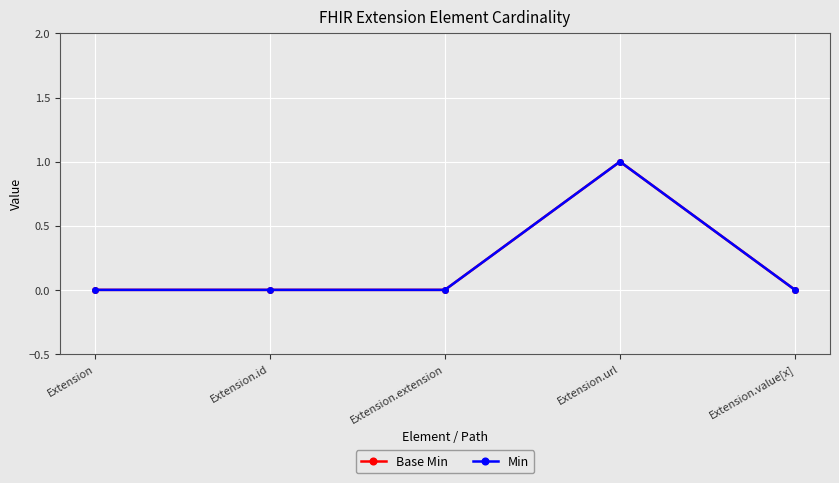

What is the maximum value for Min?

1